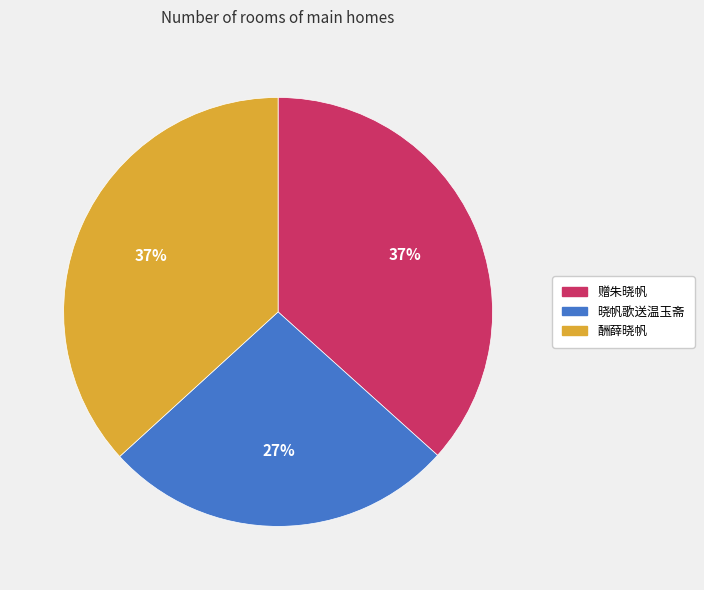

Is there a majority slice in this chart?

No